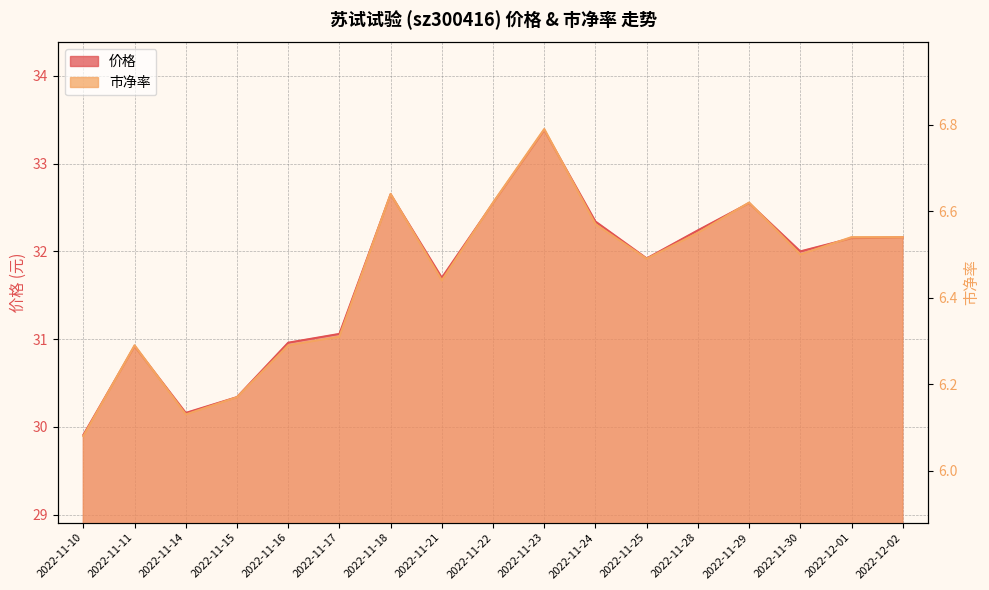

What is the highest value of the 市净率 series?

6.8